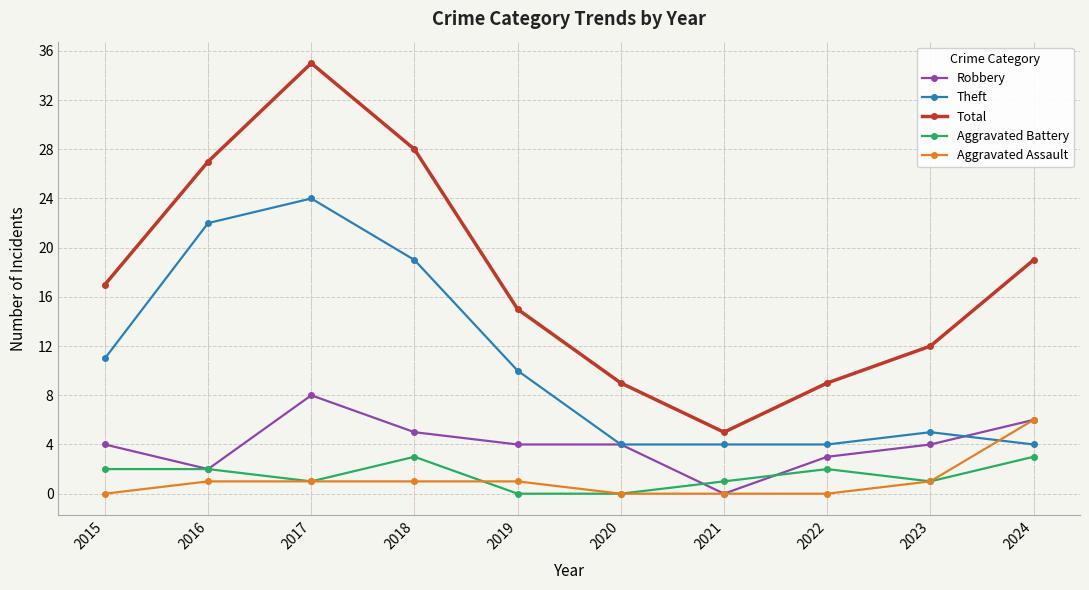

Reading right to left, extract all data points from this chart.

Robbery: 2024=6	2023=4	2022=3	2021=0	2020=4	2019=4	2018=5	2017=8	2016=2	2015=4
Theft: 2024=4	2023=5	2022=4	2021=4	2020=4	2019=10	2018=19	2017=24	2016=22	2015=11
Total: 2024=19	2023=12	2022=9	2021=5	2020=9	2019=15	2018=28	2017=35	2016=27	2015=17
Aggravated Battery: 2024=3	2023=1	2022=2	2021=1	2020=0	2019=0	2018=3	2017=1	2016=2	2015=2
Aggravated Assault: 2024=6	2023=1	2022=0	2021=0	2020=0	2019=1	2018=1	2017=1	2016=1	2015=0